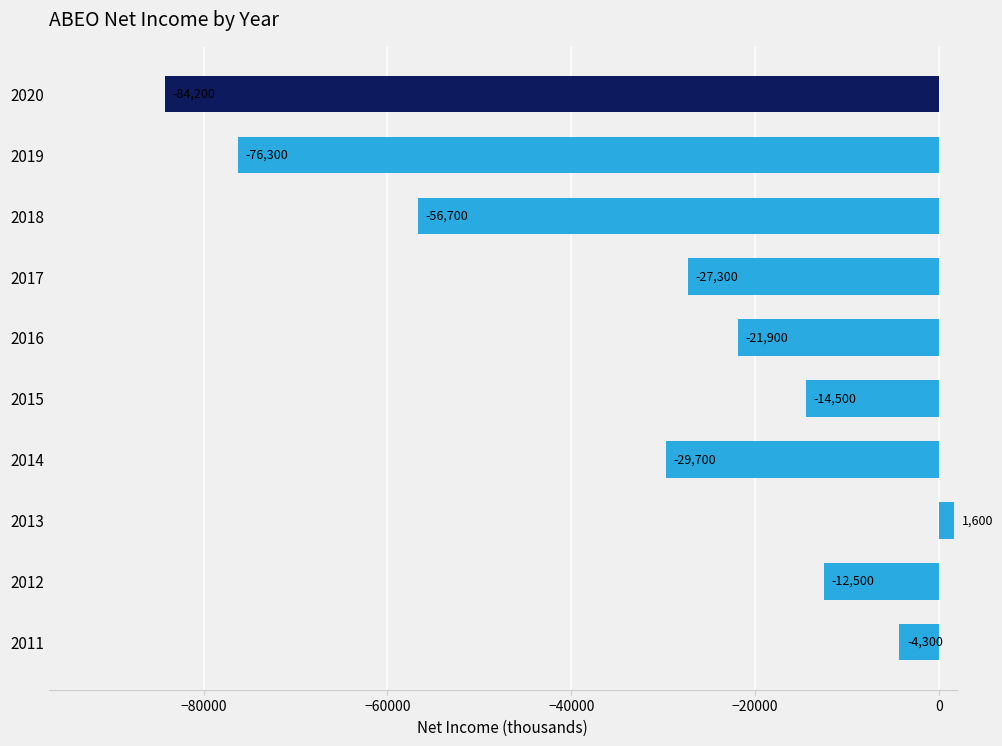

What is the greatest value displayed?

1600